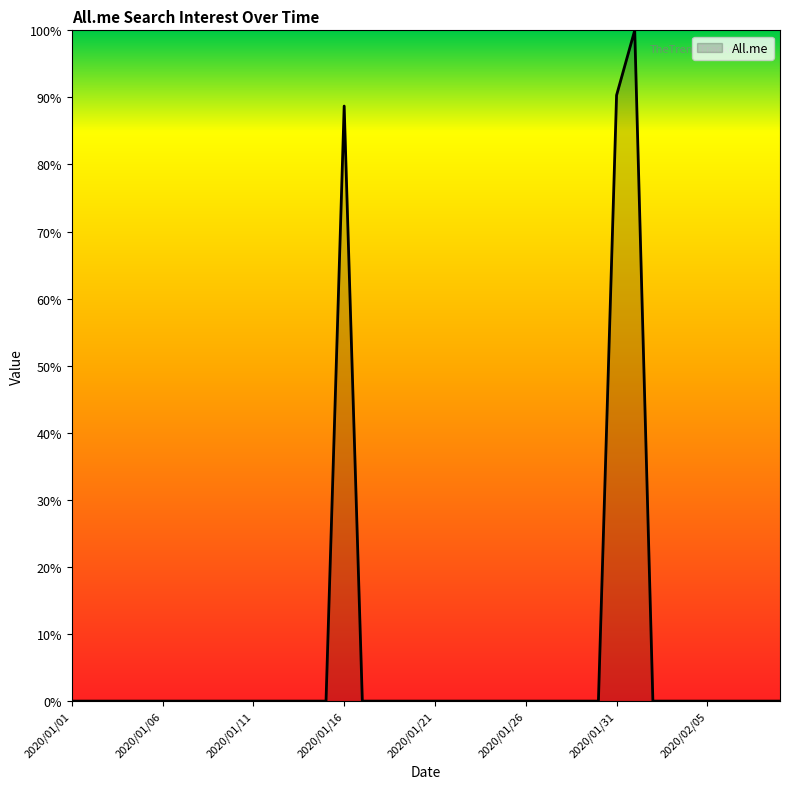

What is the difference between the second highest and second lowest values?

90.3